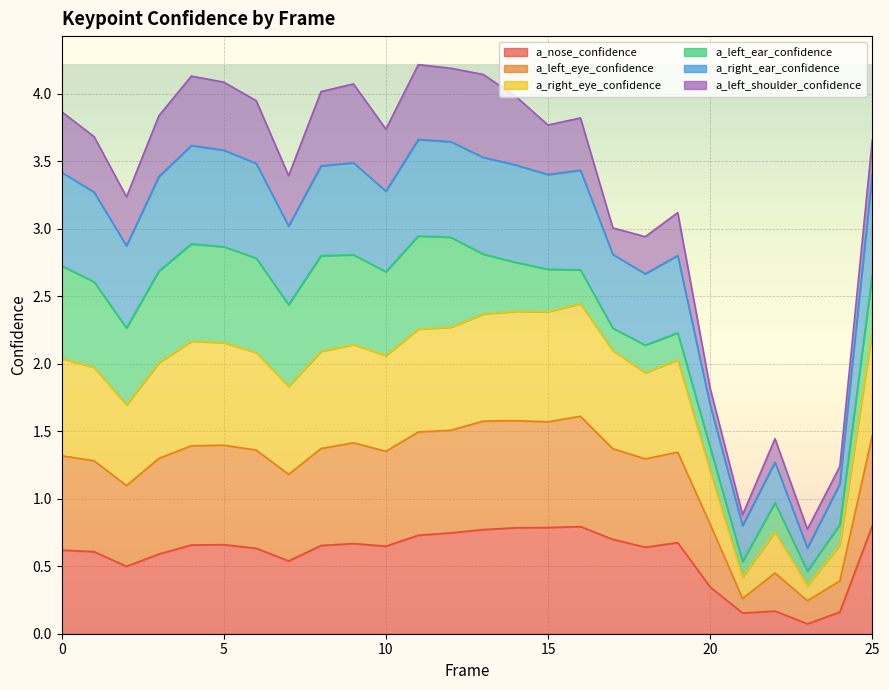

How many values in the a_right_ear_confidence series are below 3?

9